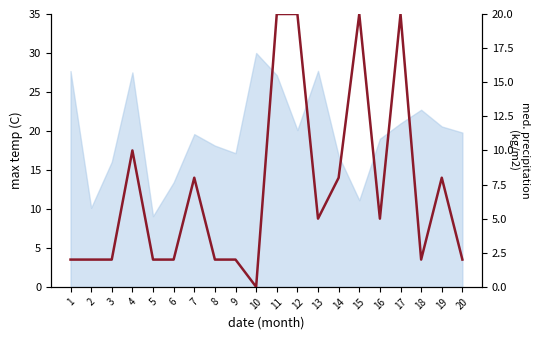

The chart shows a value of 27 at 11. True or false?

False